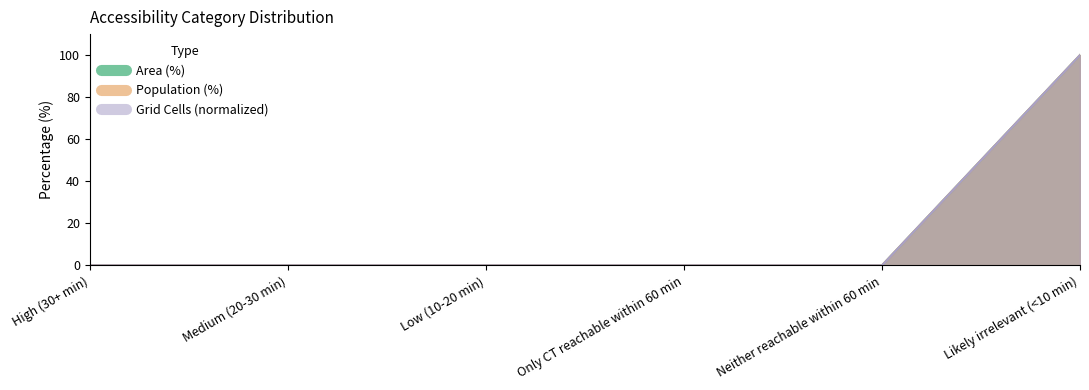

What position from the left is High (30+ min)?

1